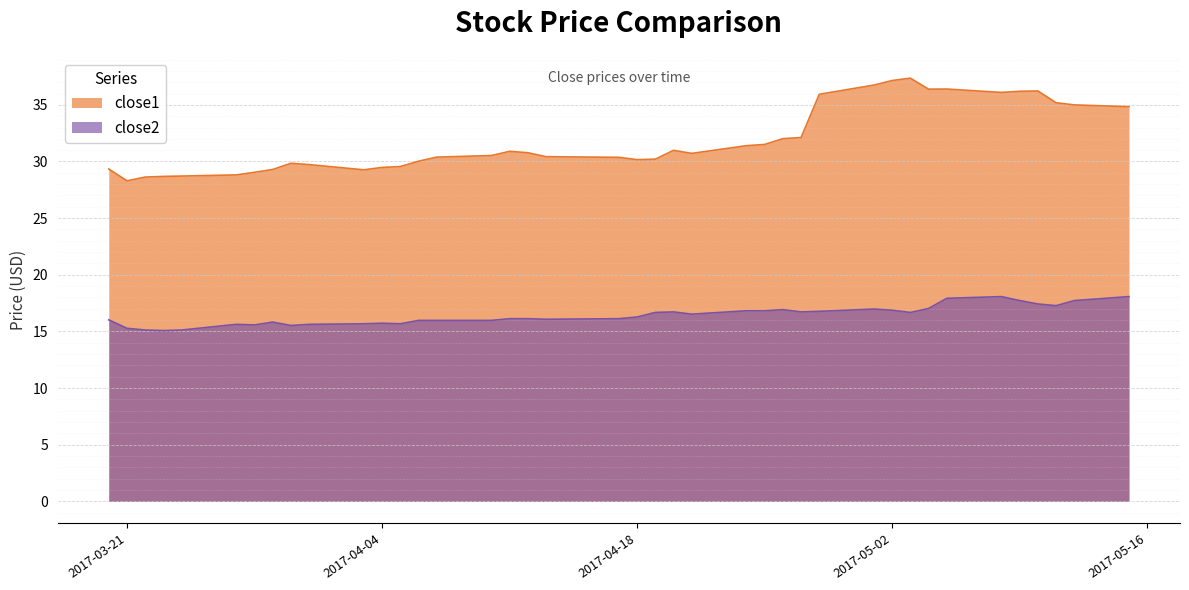

What is the difference between the highest and lowest values at 2017-05-09?

18.5